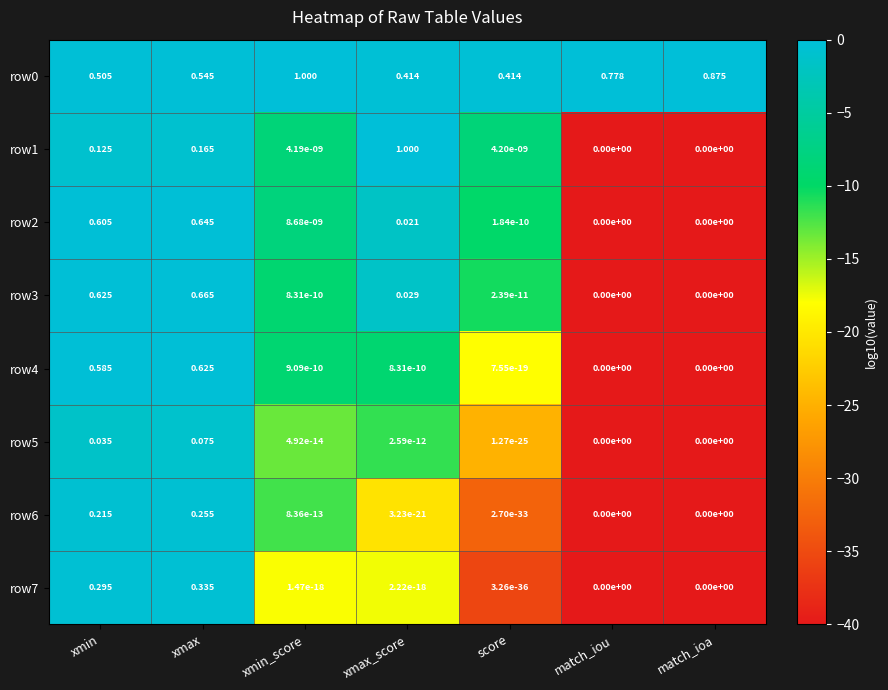

At which category is the sum across all series the highest?

xmax